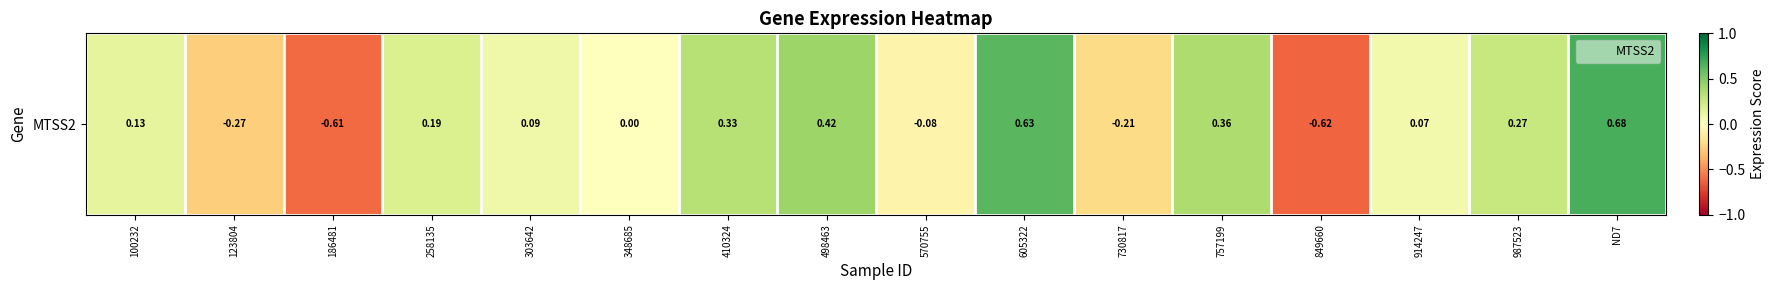

How many data points are less than 0?

5